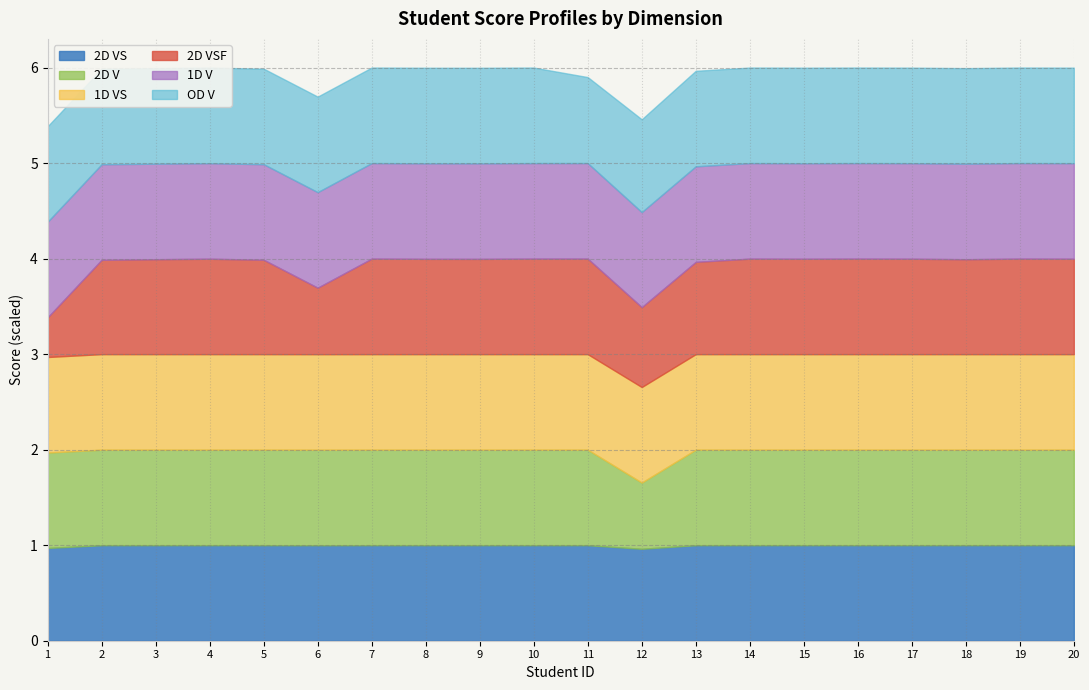

Is the value of 2D VS at 2 greater than the value of OD V at 18?

No